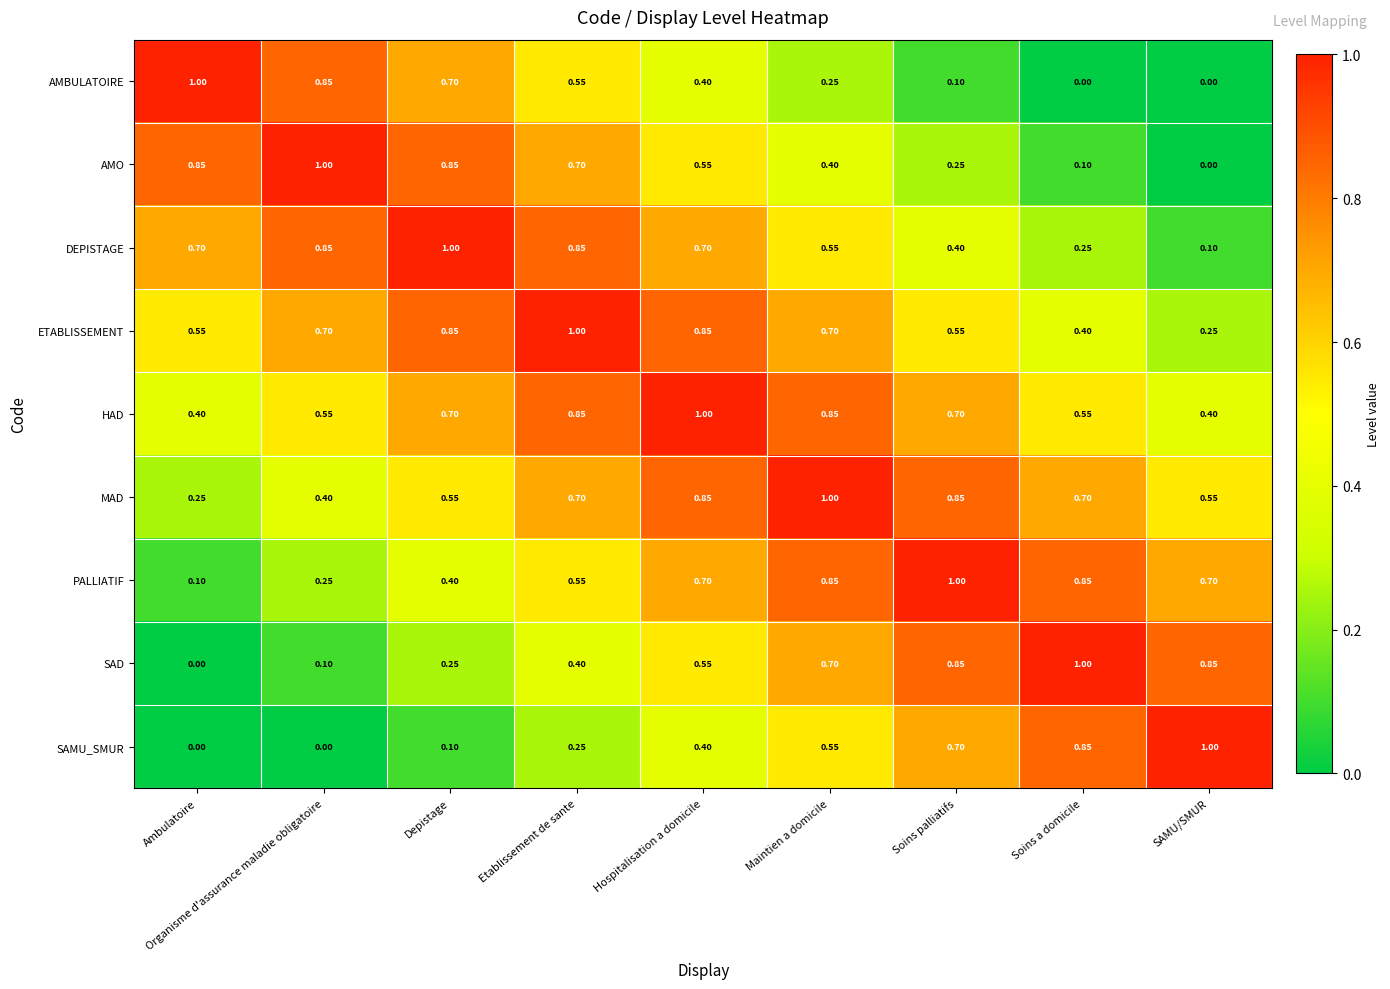

Which category has the lowest value in the MAD series?

Ambulatoire